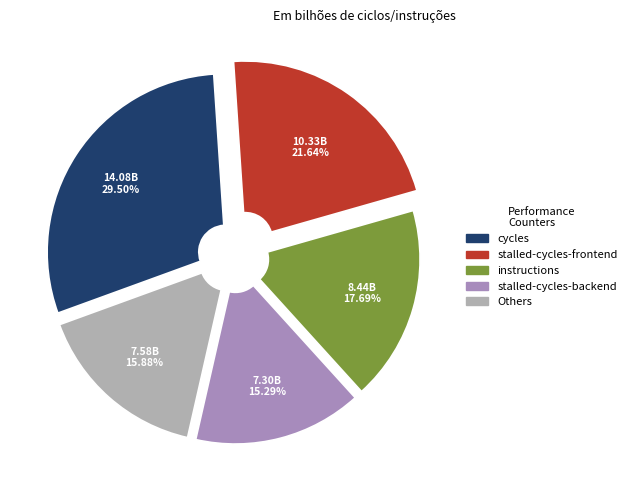

How many segments does this pie chart have?

5